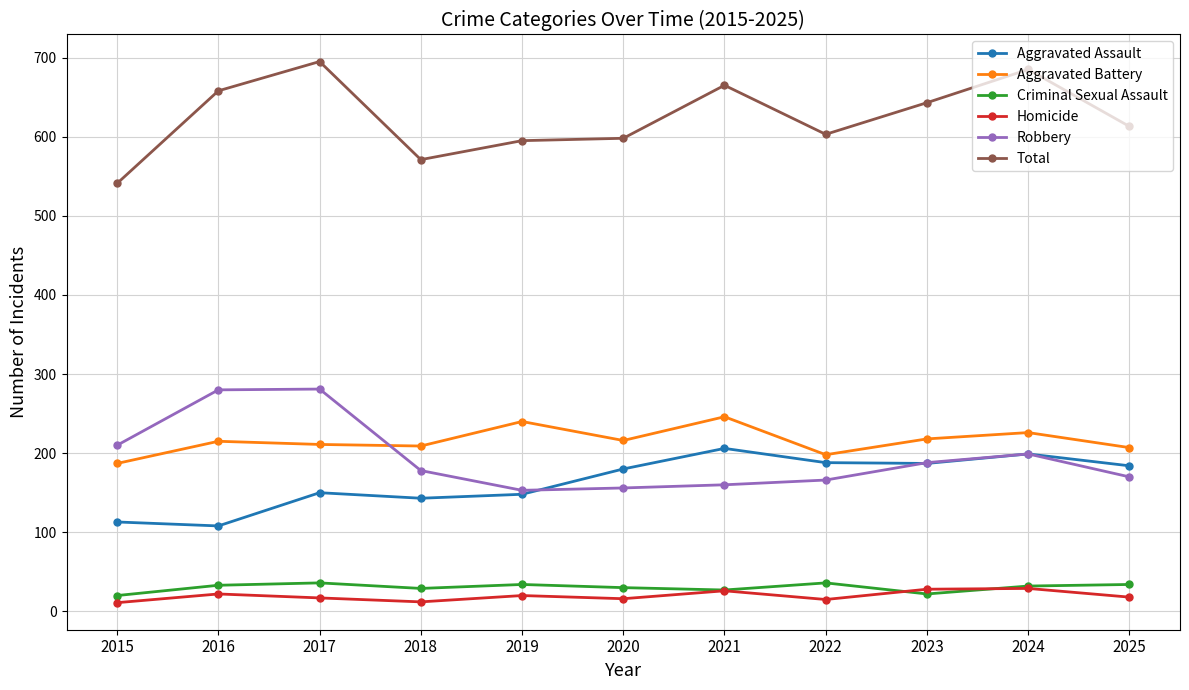

True or false: Aggravated Battery and Homicide intersect in this chart.

False